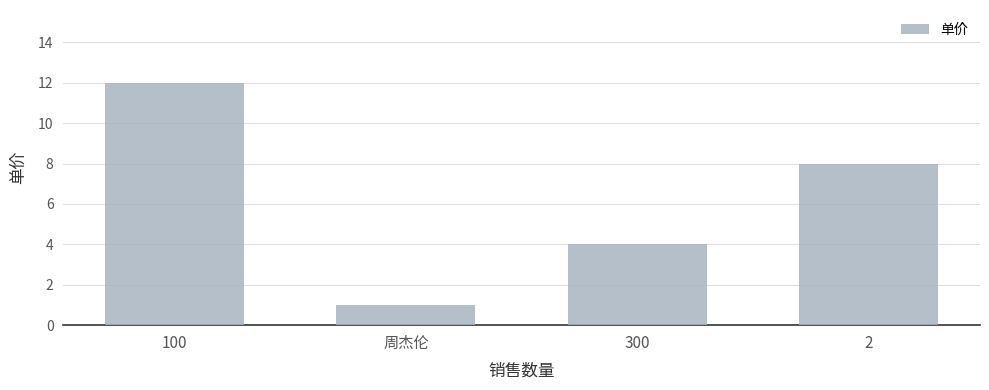

The chart shows a value of 8 at 2. True or false?

True